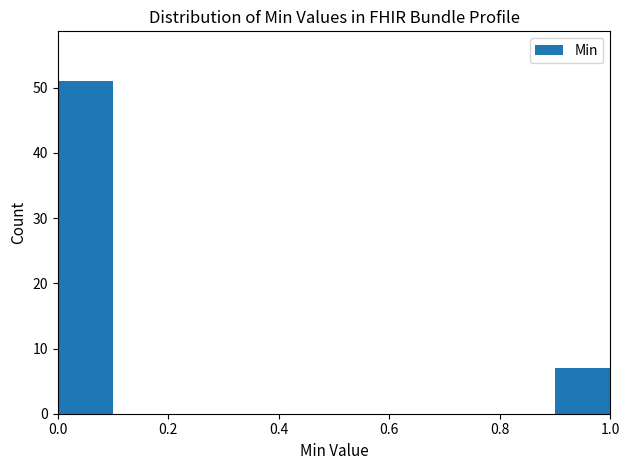

Over which range of the x-axis is the bar tallest?

0.0 to 0.1